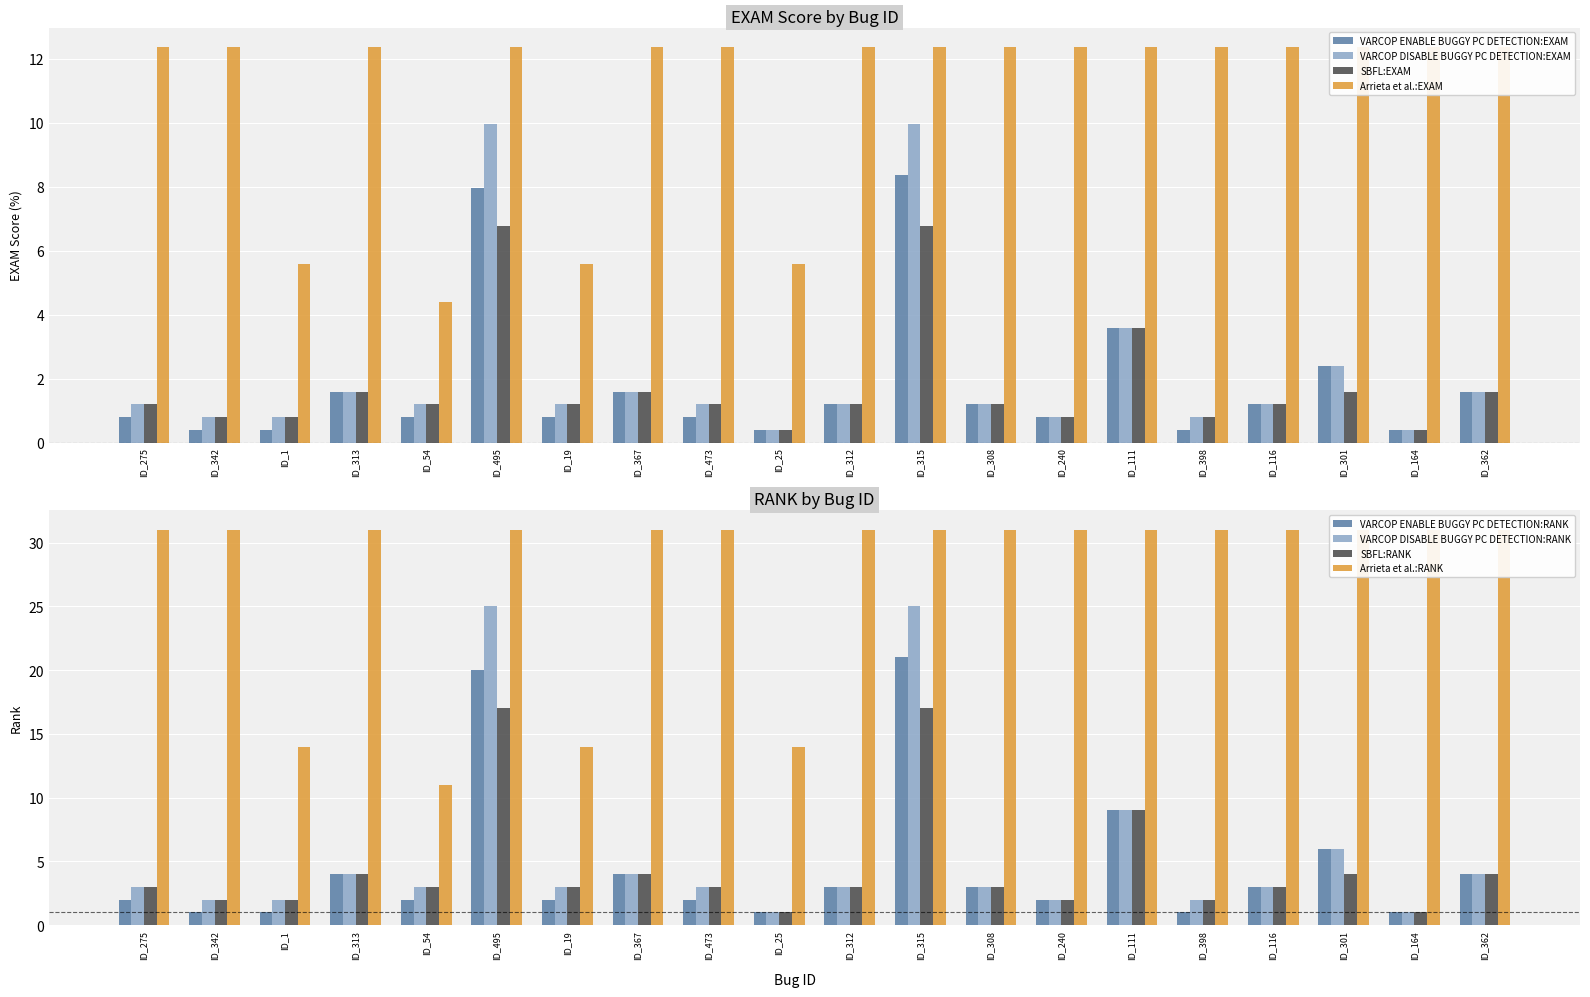

Where does the SBFL:EXAM series first go above 1?

ID_275